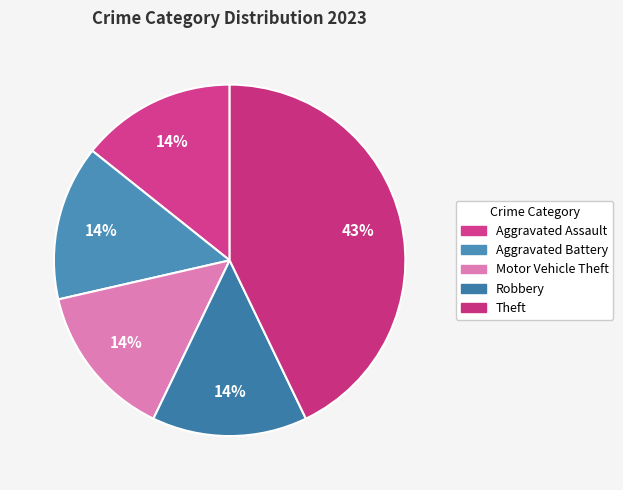

True or false: Aggravated Battery accounts for 1% of the total.

False